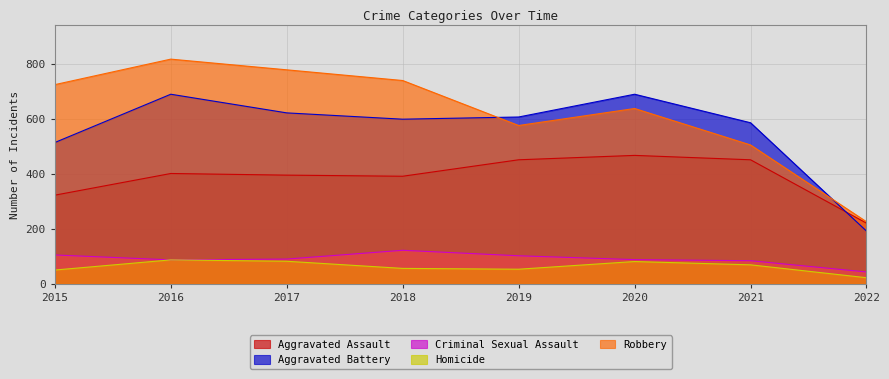

At which category is the sum across all series the highest?

2016